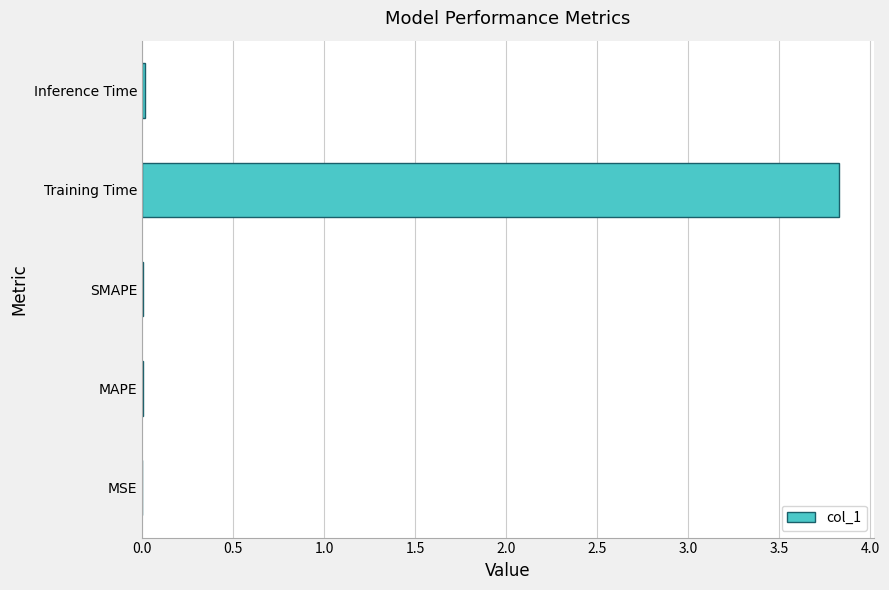

True or false: the data shows 0.0 at MSE.

True